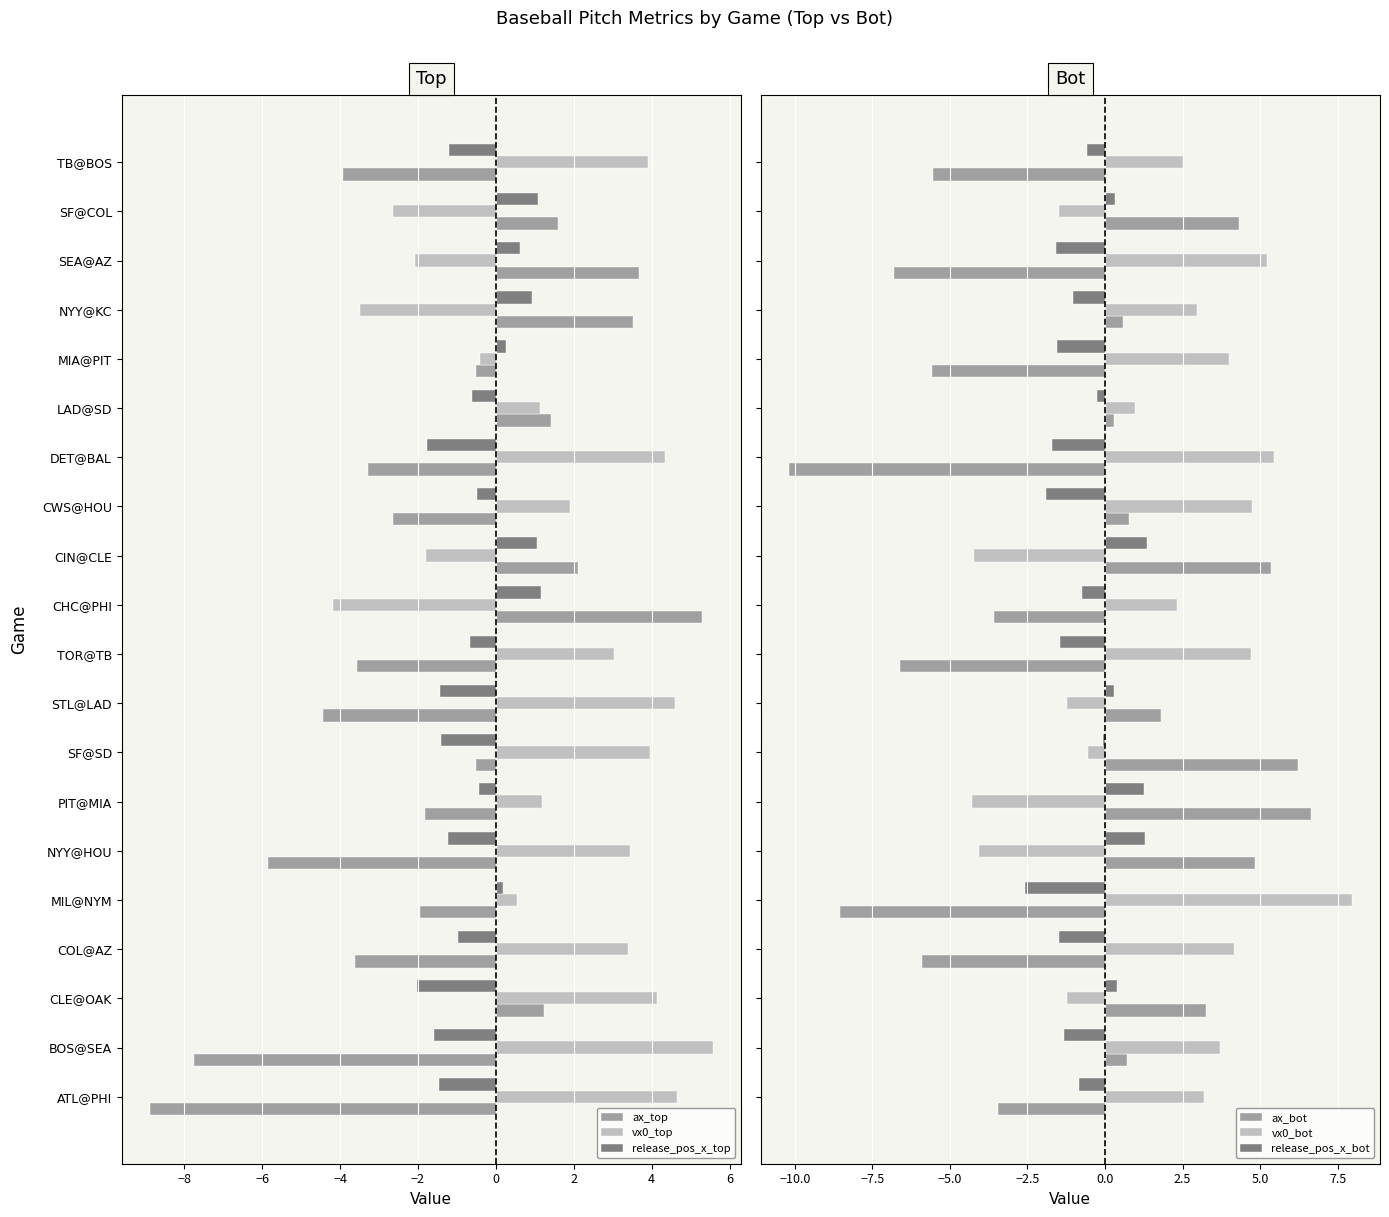

What is the difference between the maximum and minimum values in the ax_bot series?

16.8